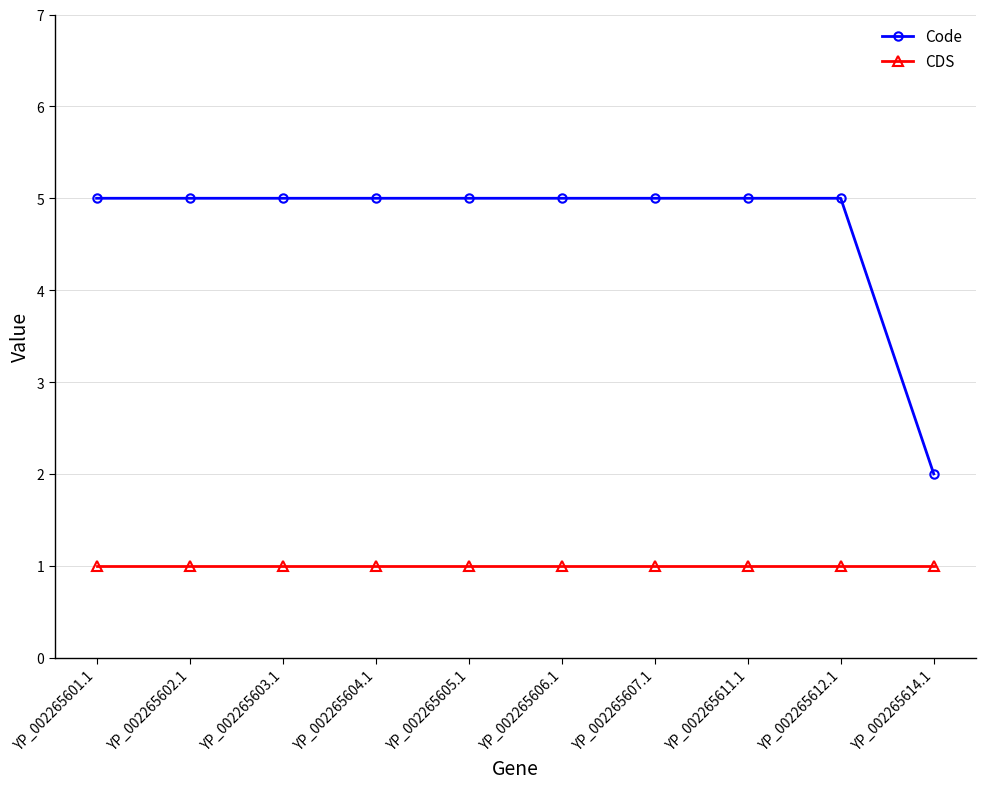

What is the spread (max minus min) of values at YP_002265611.1?

4